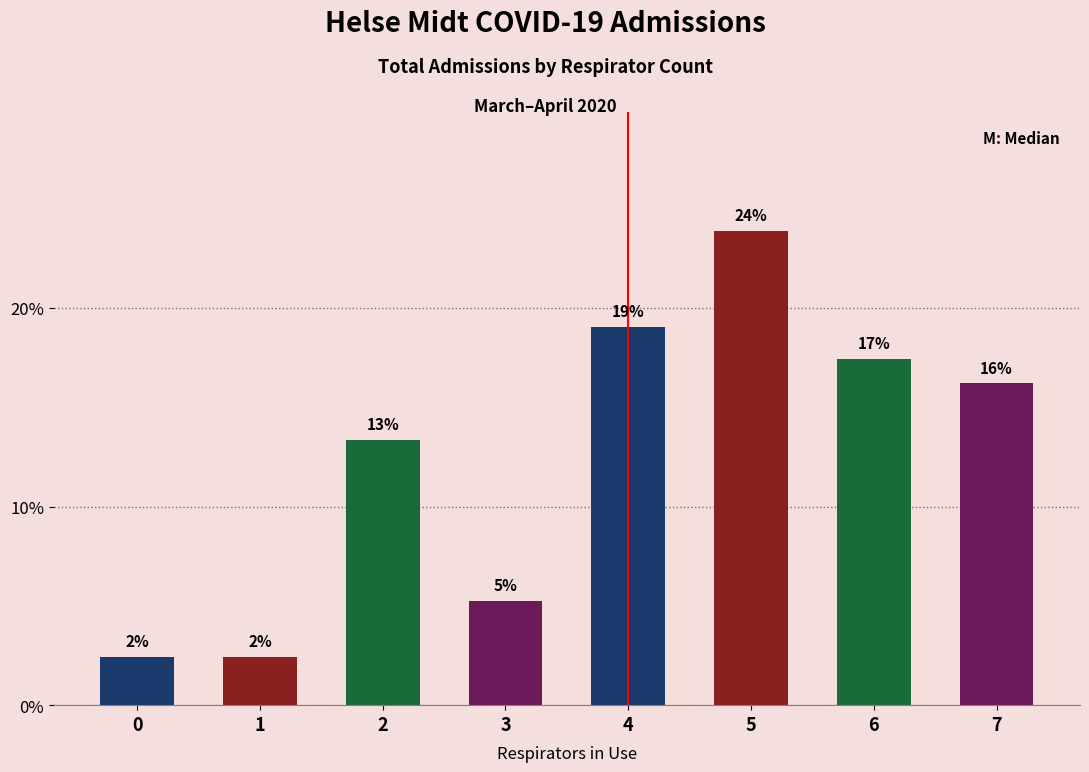

How many bars are there in total?

8